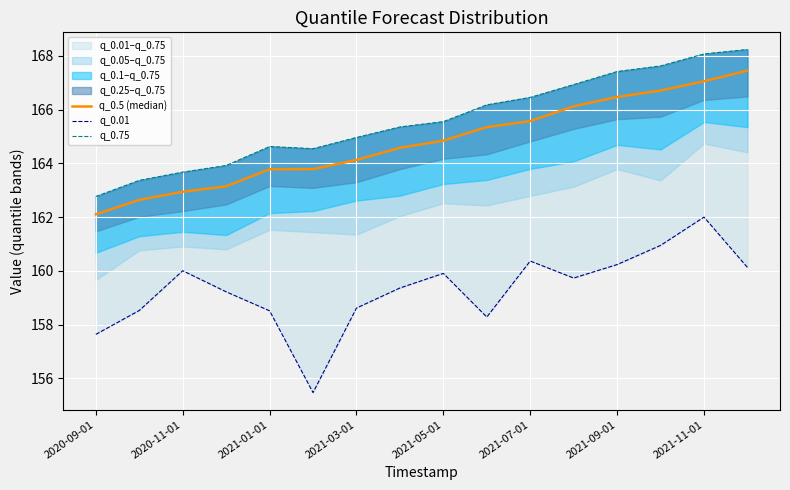

Reading right to left, list all the values displayed in this chart.

q_0.5 (median): 167.5	167.1	166.7	166.5	166.1	165.6	165.3	164.8	164.6	164.1	163.8	163.8	163.1	162.9	162.6	162.1
q_0.01: 160.1	162.0	160.9	160.2	159.7	160.4	158.3	159.9	159.4	158.6	155.5	158.5	159.2	160.0	158.5	157.6
q_0.75: 168.2	168.1	167.6	167.4	166.9	166.5	166.2	165.6	165.4	165.0	164.5	164.6	163.9	163.7	163.4	162.8